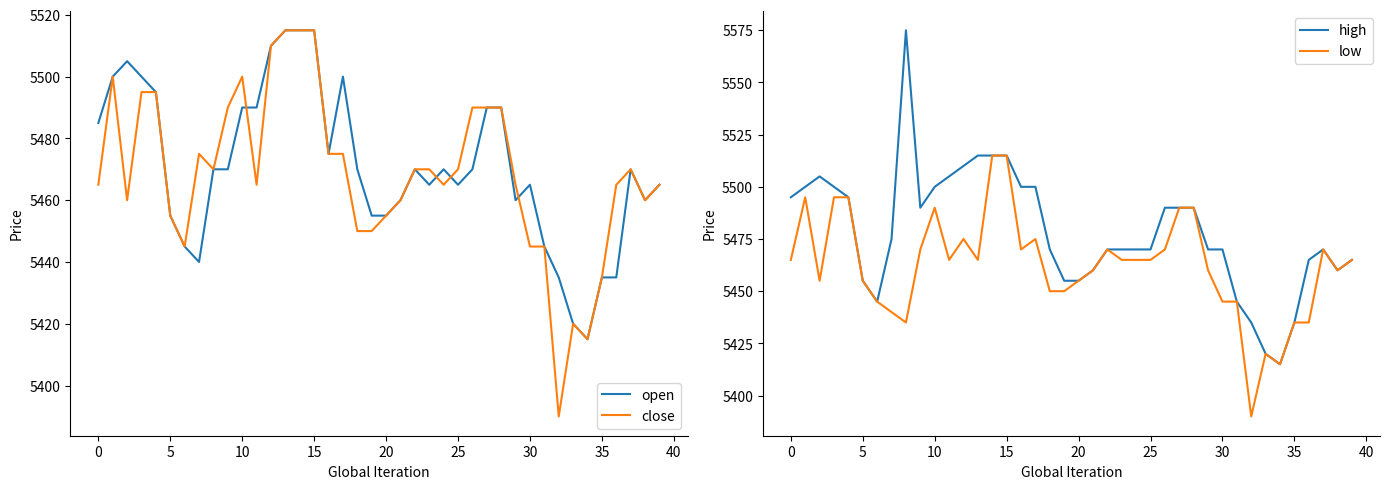

True or false: low has a value of 8649 at 28.

False